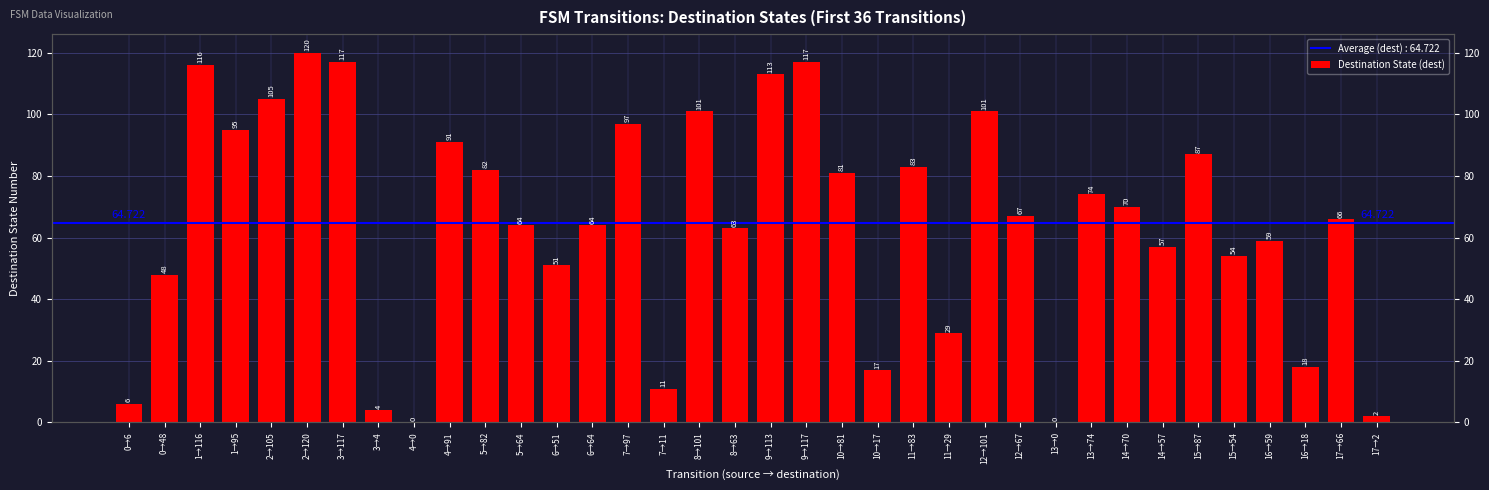

Is it true that the value at 9→113 is 113?

True